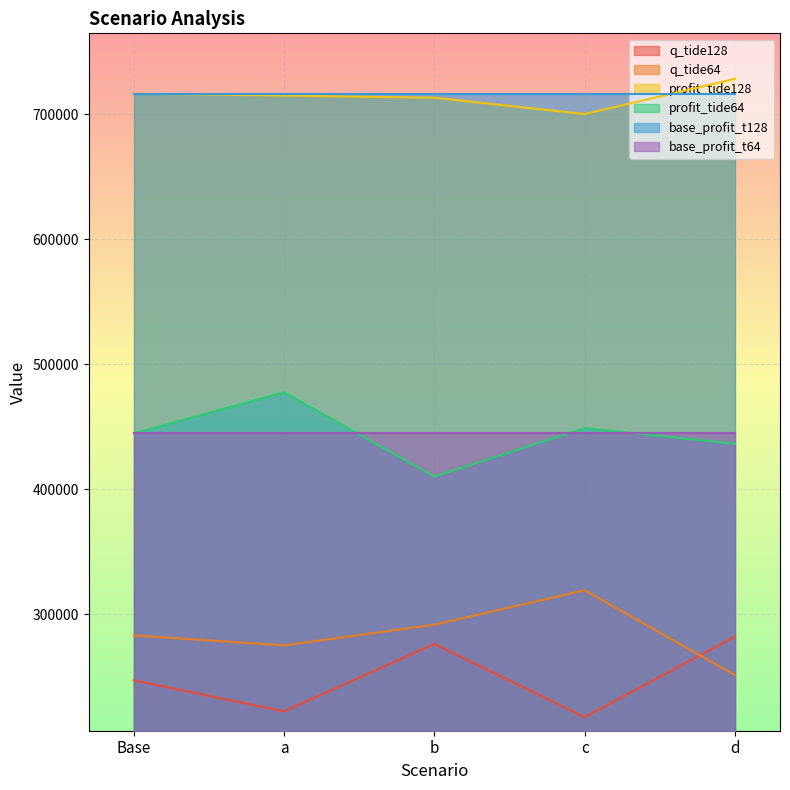

Rank the series by their maximum value, from highest to lowest.

profit_tide128, base_profit_t128, profit_tide64, base_profit_t64, q_tide64, q_tide128